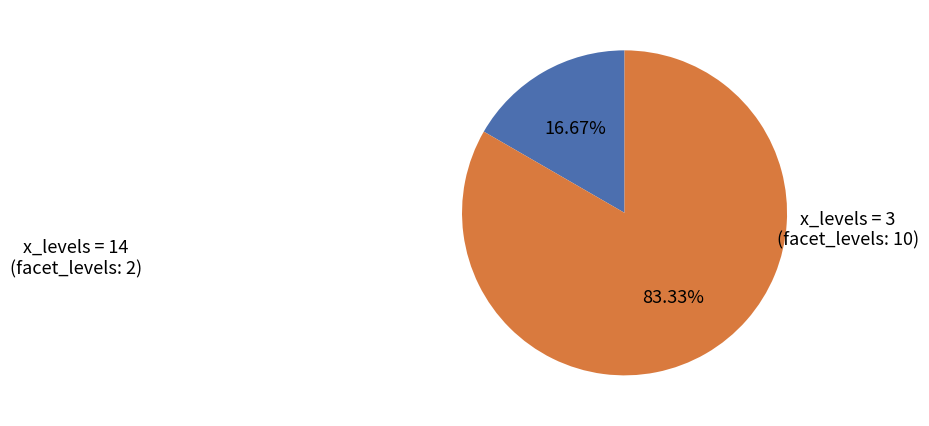

Is there a majority slice in this chart?

Yes